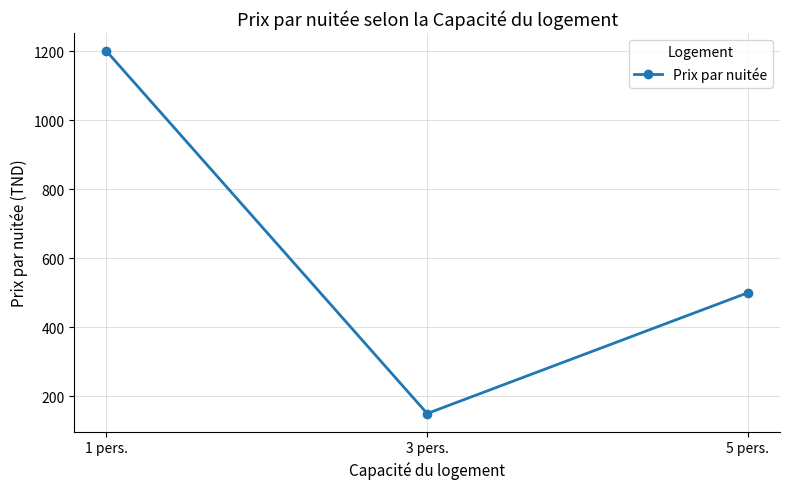

Reading right to left, extract all data points from this chart.

5 pers.=500	3 pers.=150	1 pers.=1200